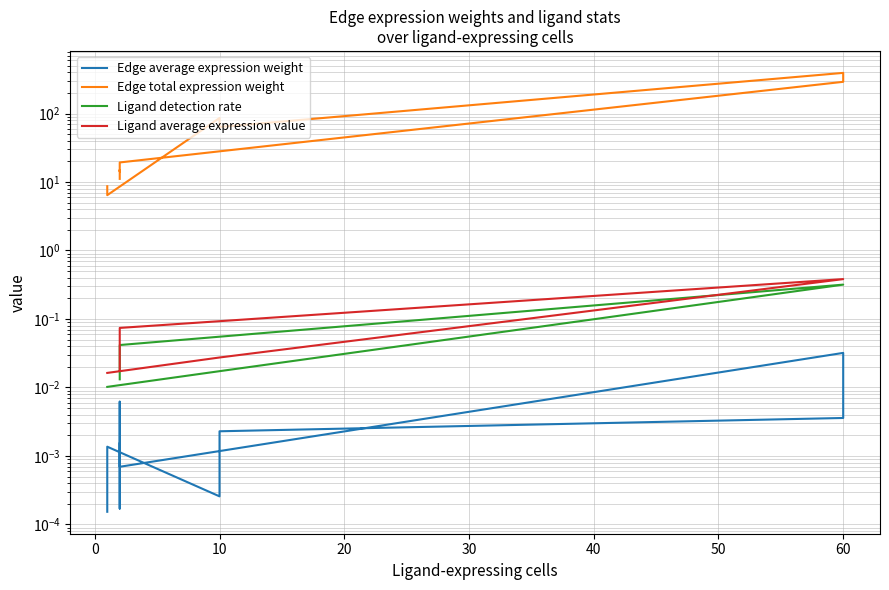

What is the spread (max minus min) of values at 10?

63.6